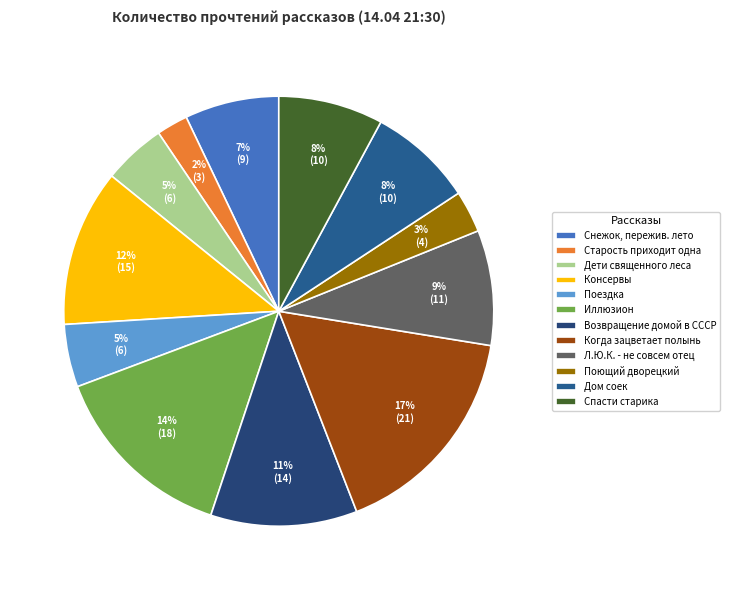

To the nearest percent, what percentage of the pie is Поющий дворецкий?

3%